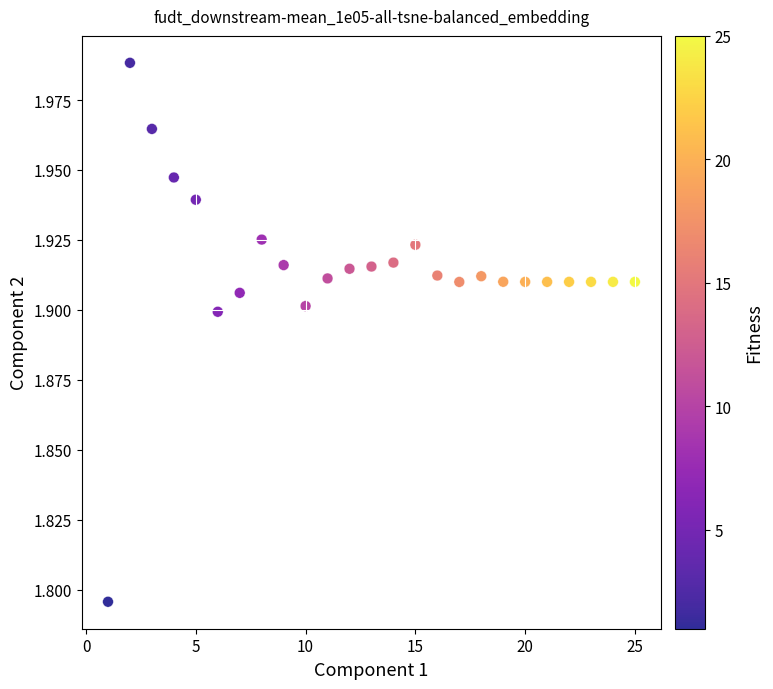

What is the range of X values (max minus min)?

24.0